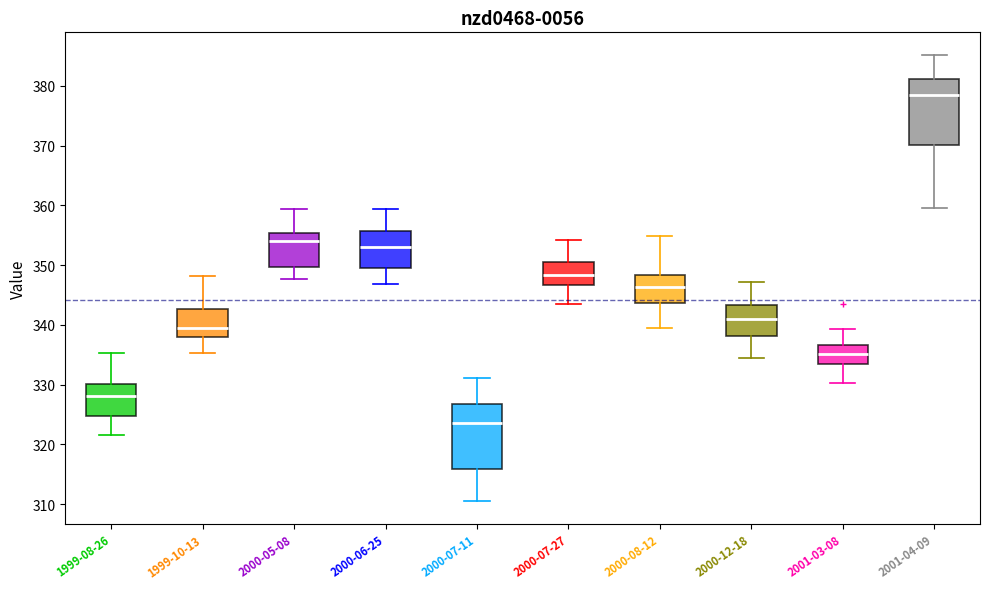

Where is the lower edge of the box for 1999-10-13 on the y-axis? The values are not printed on the chart, so give them approximately, as read against the axis.

338